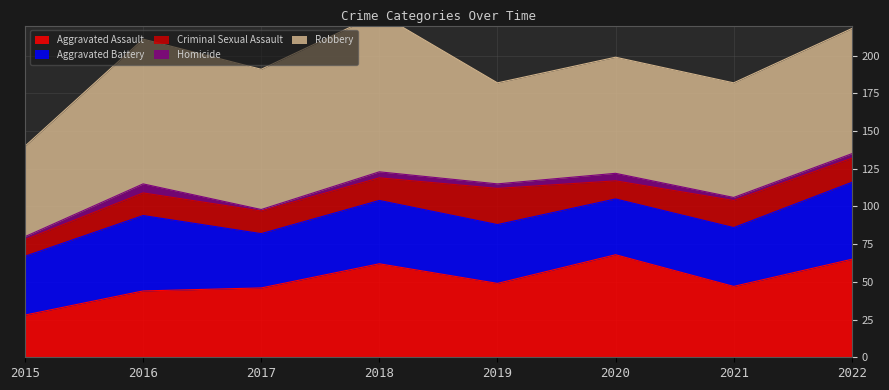

What is the sum of all Criminal Sexual Assault values?

126